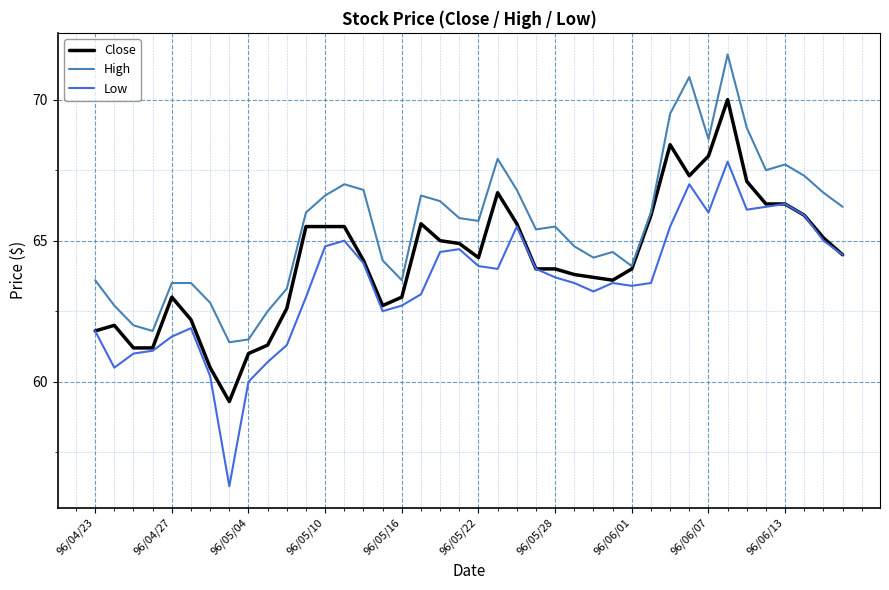

What is the average value of the Low series?

63.5